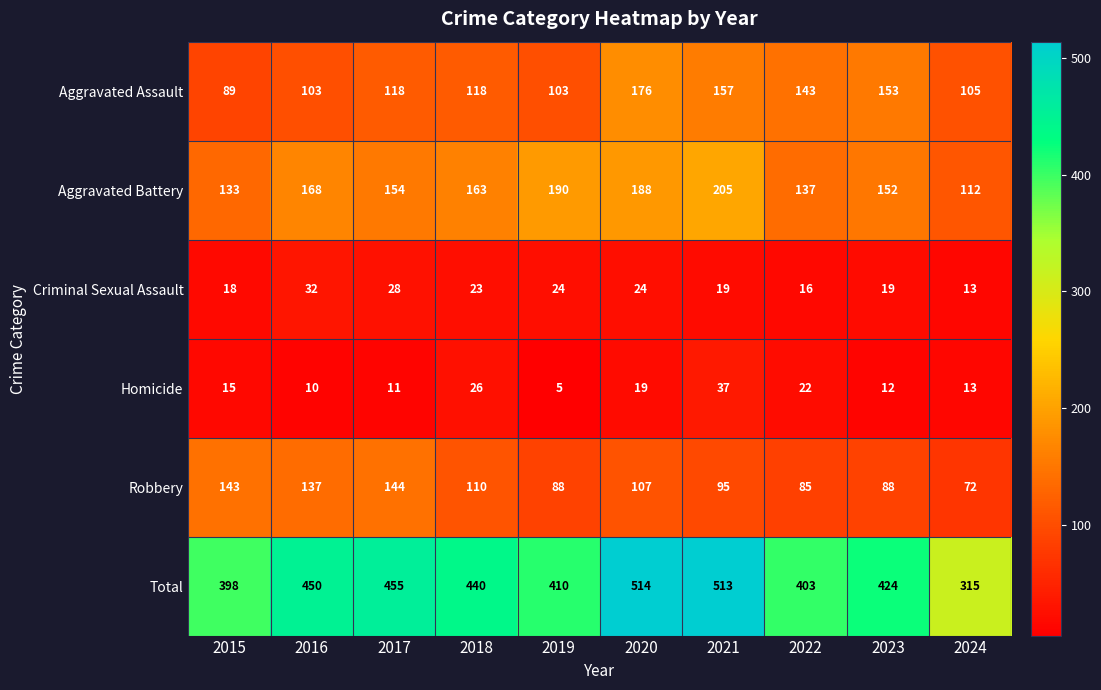

Rank the categories by Aggravated Battery value from lowest to highest.

2024, 2015, 2022, 2023, 2017, 2018, 2016, 2020, 2019, 2021